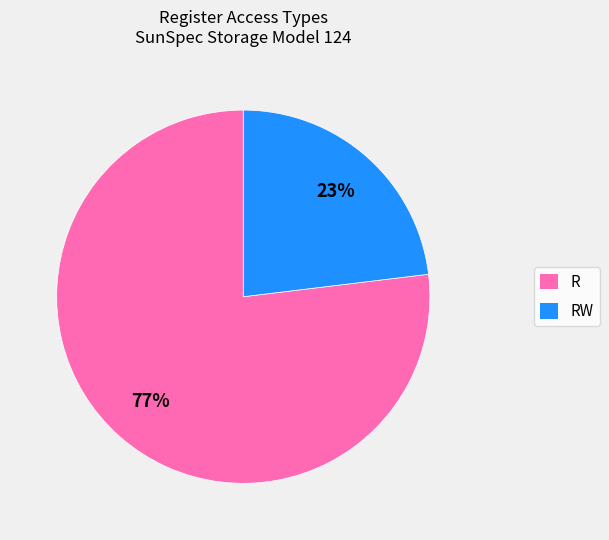

How many slices are in this pie chart?

2